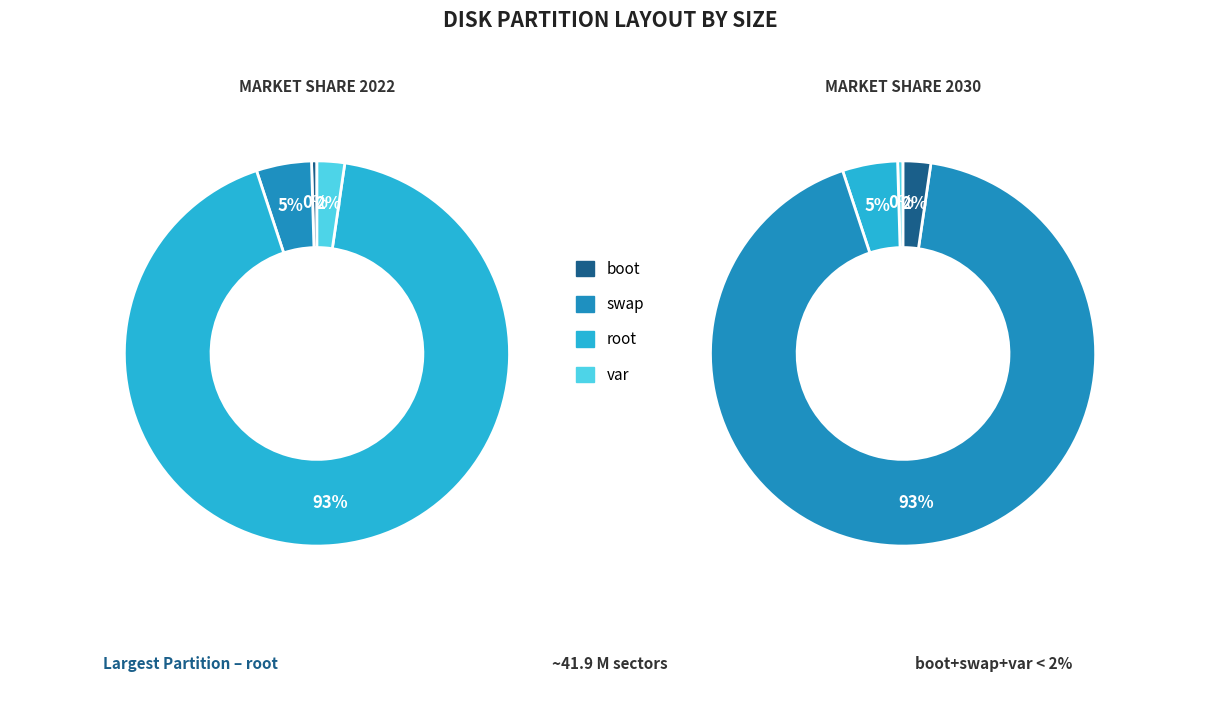

How many segments does this pie chart have?

4